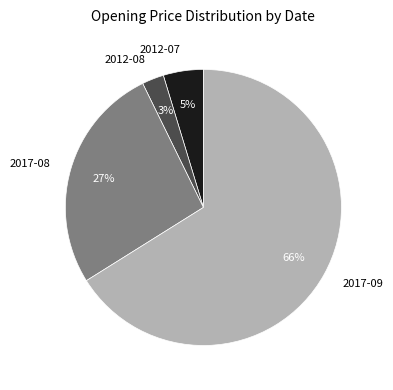

True or false: 2017-09 accounts for 55% of the total.

False